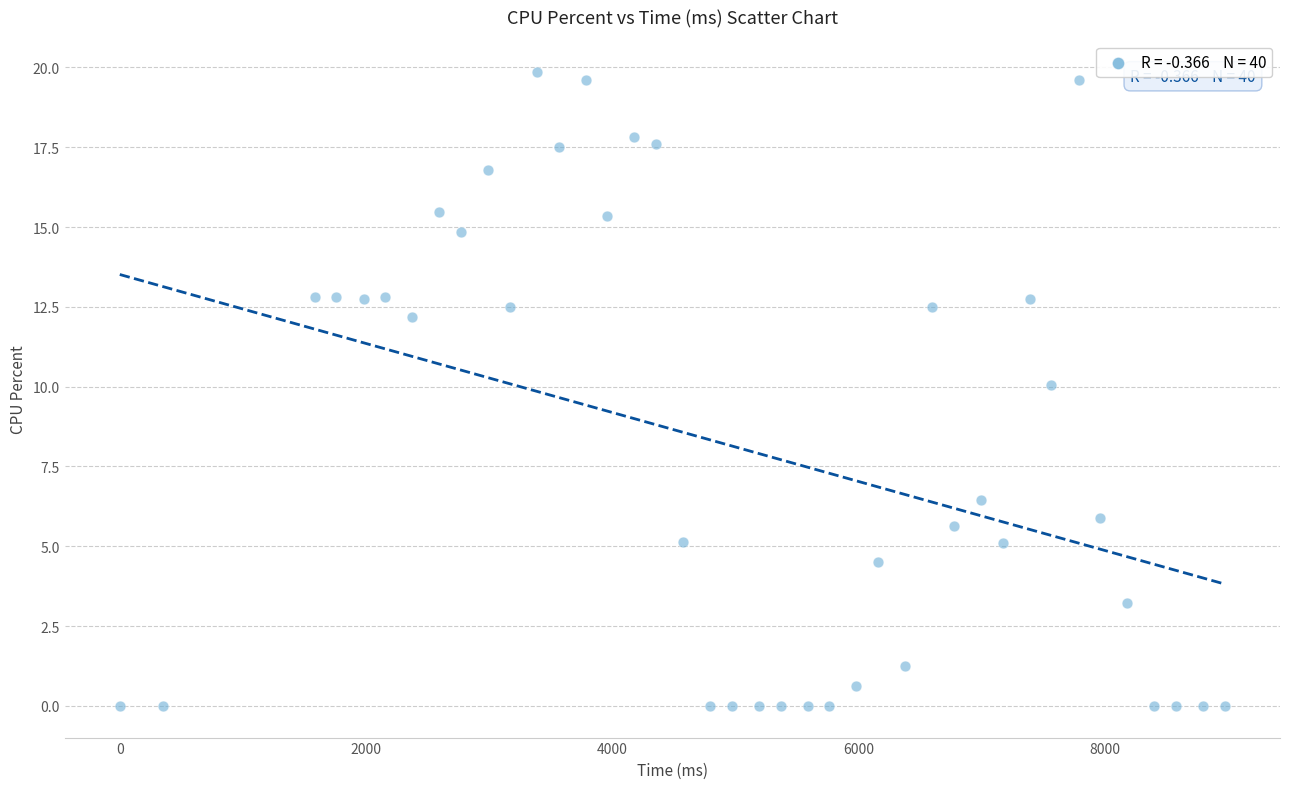

What is the range of X values (max minus min)?

8976.0